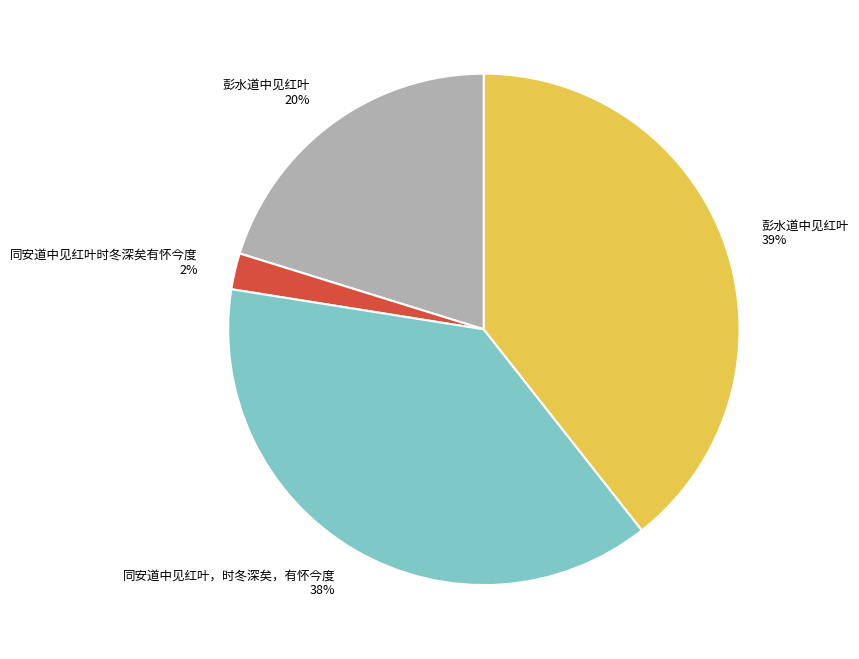

Count the number of slices in the pie.

4